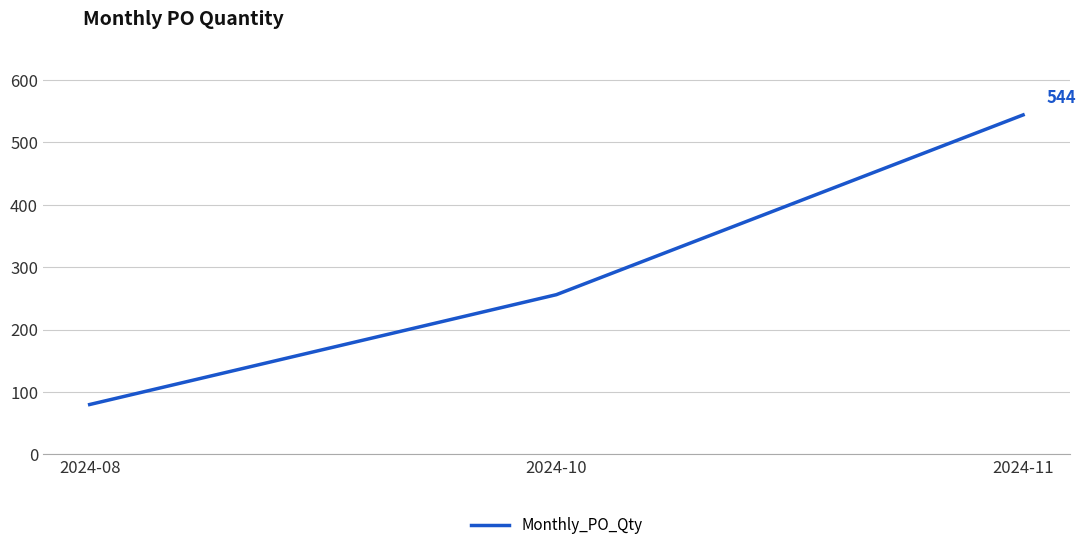

Reading right to left, extract all data points from this chart.

544	256	80